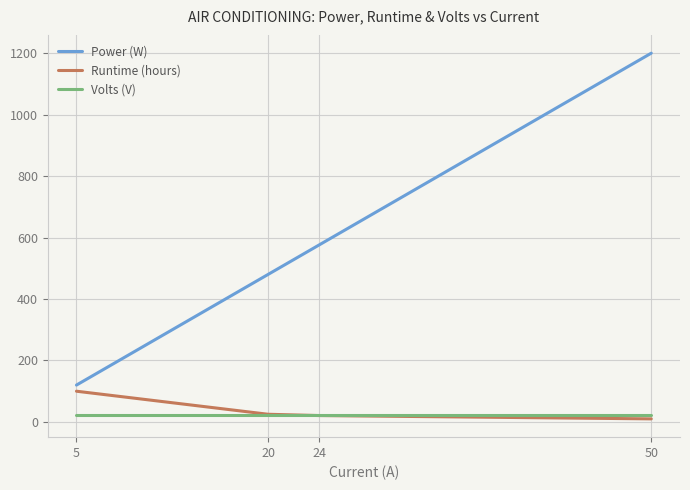

How many values in the Runtime (hours) series are below 25?

2